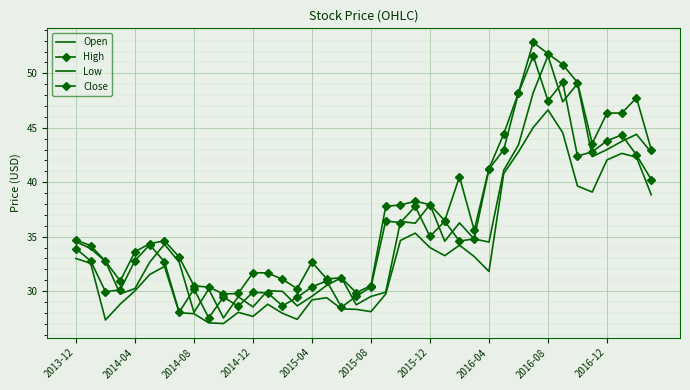

True or false: High and Low intersect in this chart.

False